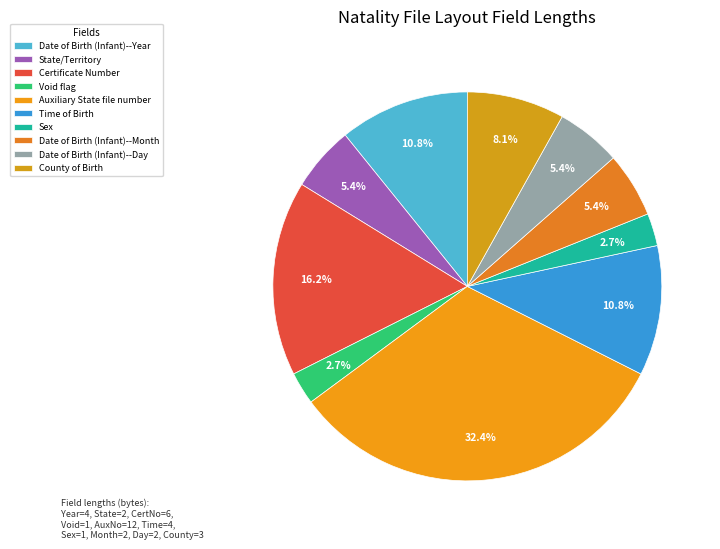

What is the smallest slice in the pie chart?

Void flag